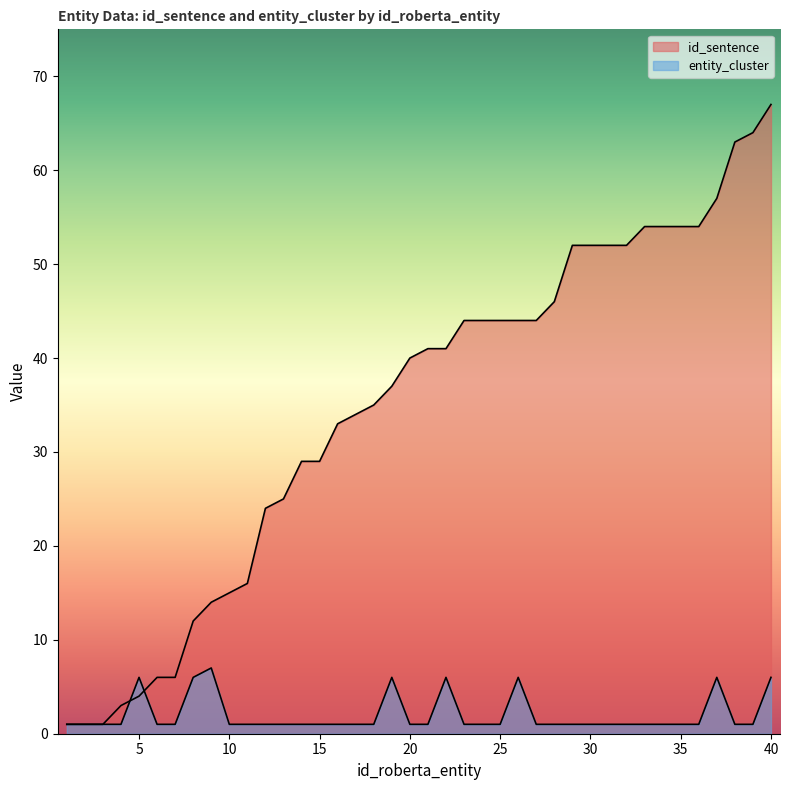

What is the minimum value shown in the chart?

1